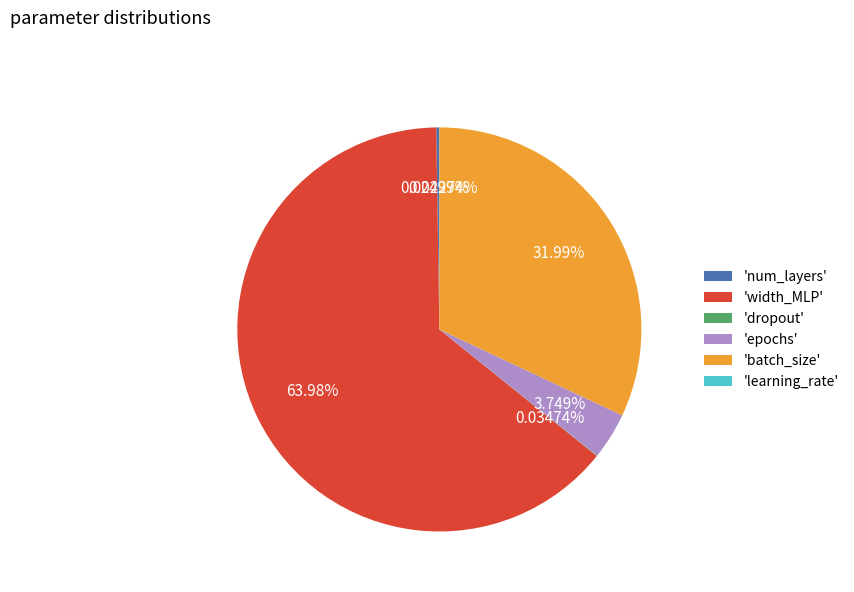

Is the sum of 'width_MLP' and 'batch_size' greater than half?

Yes